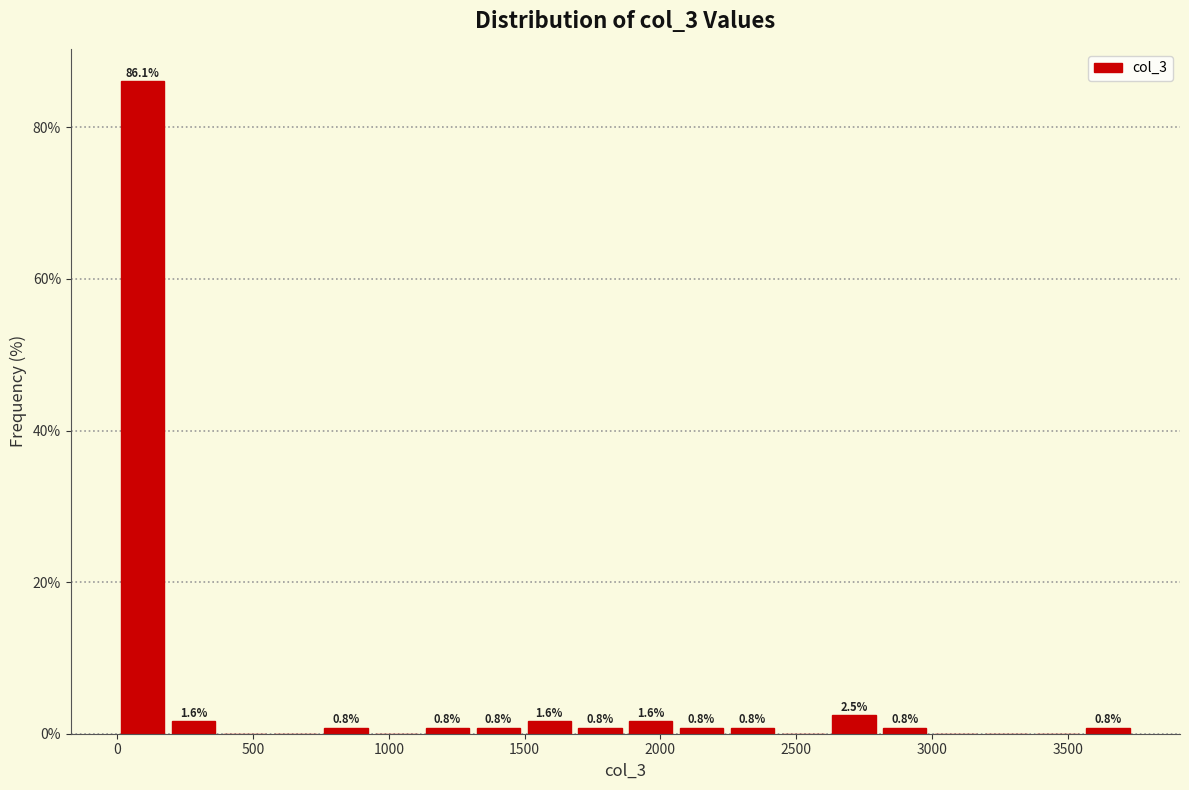

Around what value on the x-axis is the tallest bar? Give the approximate position of its centre, as read against the axis.

100